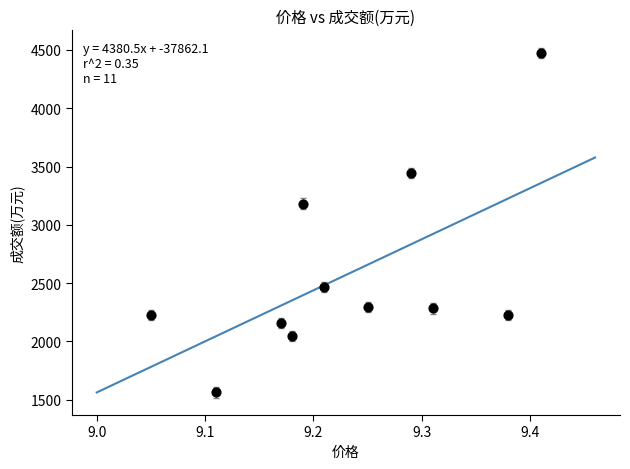

What Y value in the scatter plot is closest to 3019?

3183